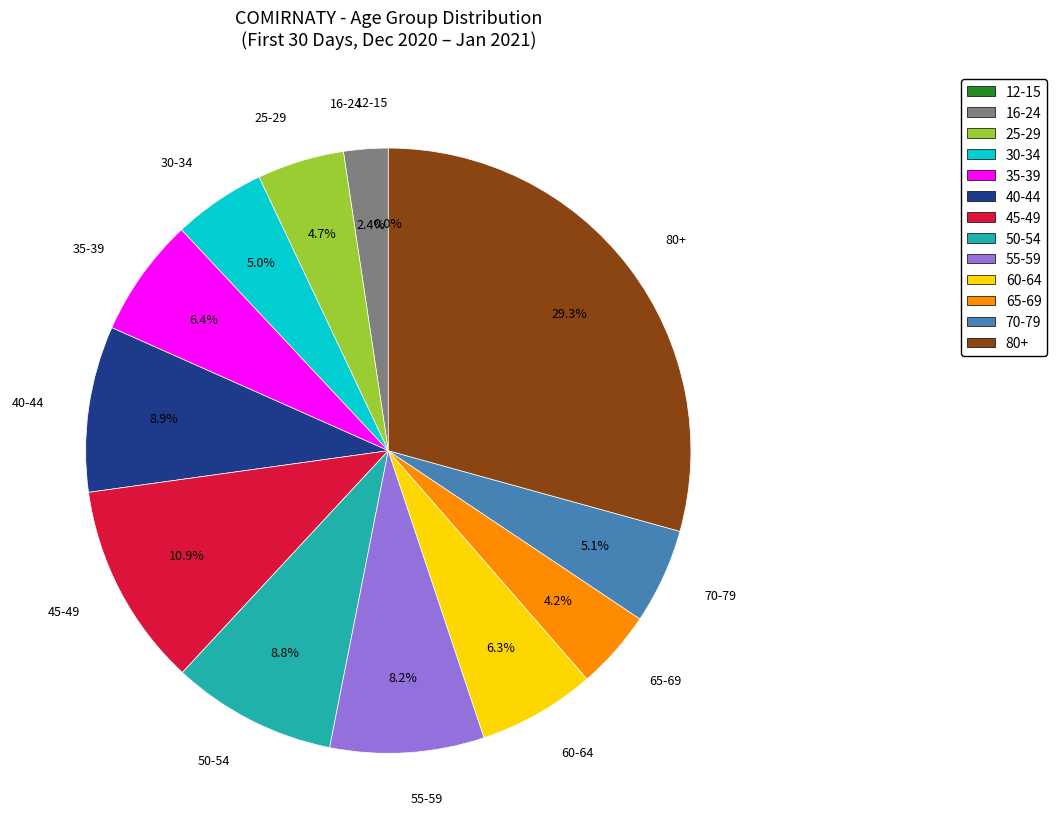

Is it true that 80+ is 19% of the pie?

False